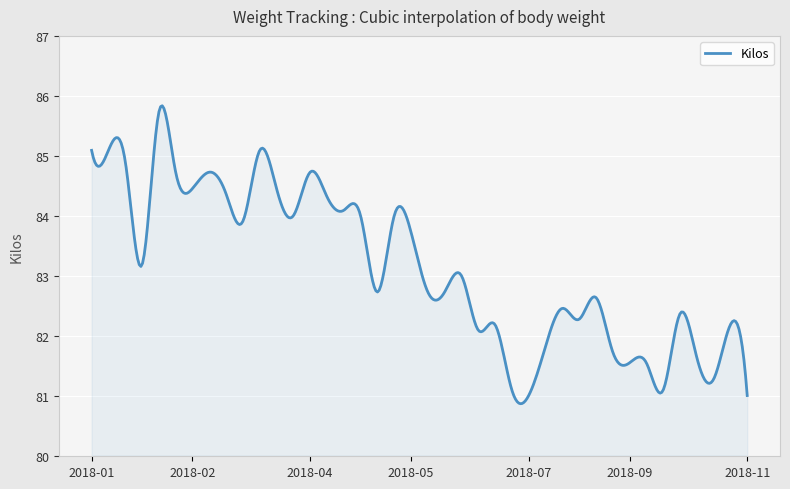

What is the smallest value displayed?

80.9